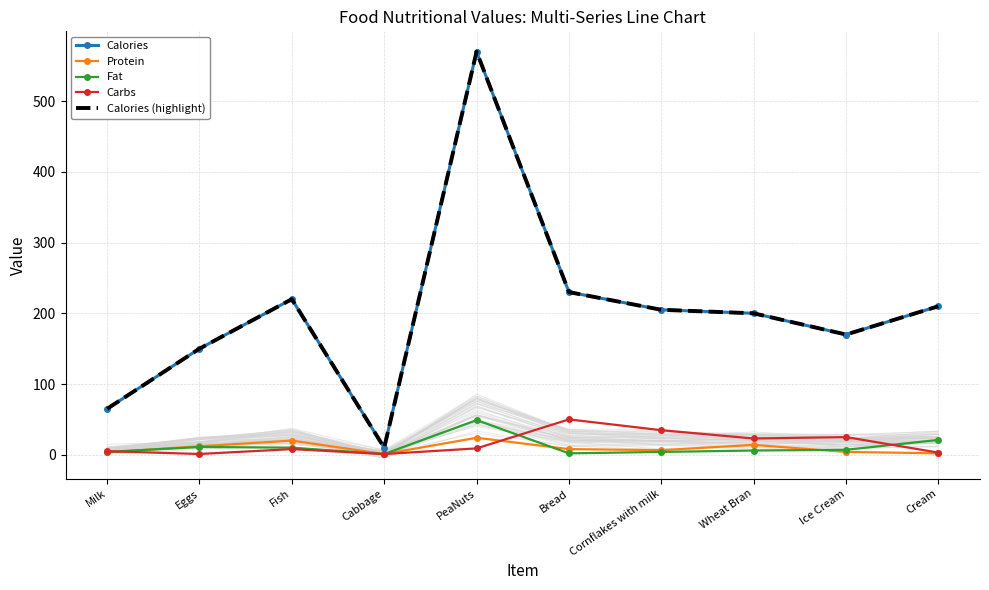

What is the sum of the Protein values at Cabbage and Wheat Bran?

15.0